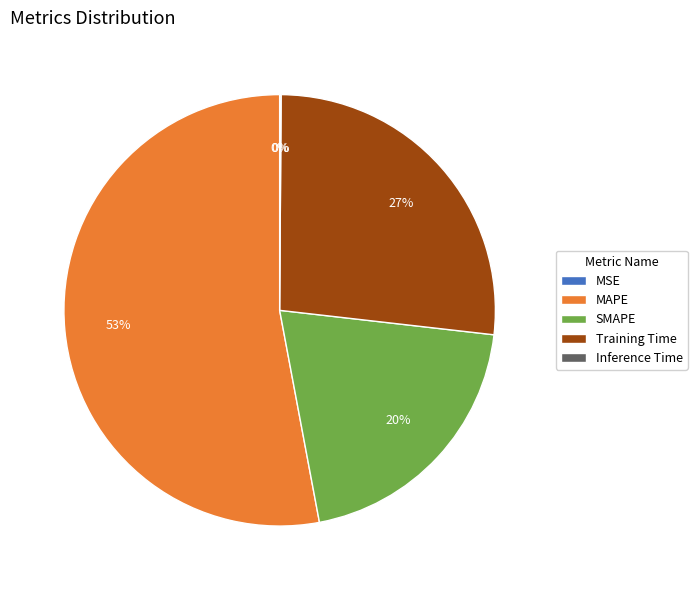

True or false: MAPE accounts for 47% of the total.

False